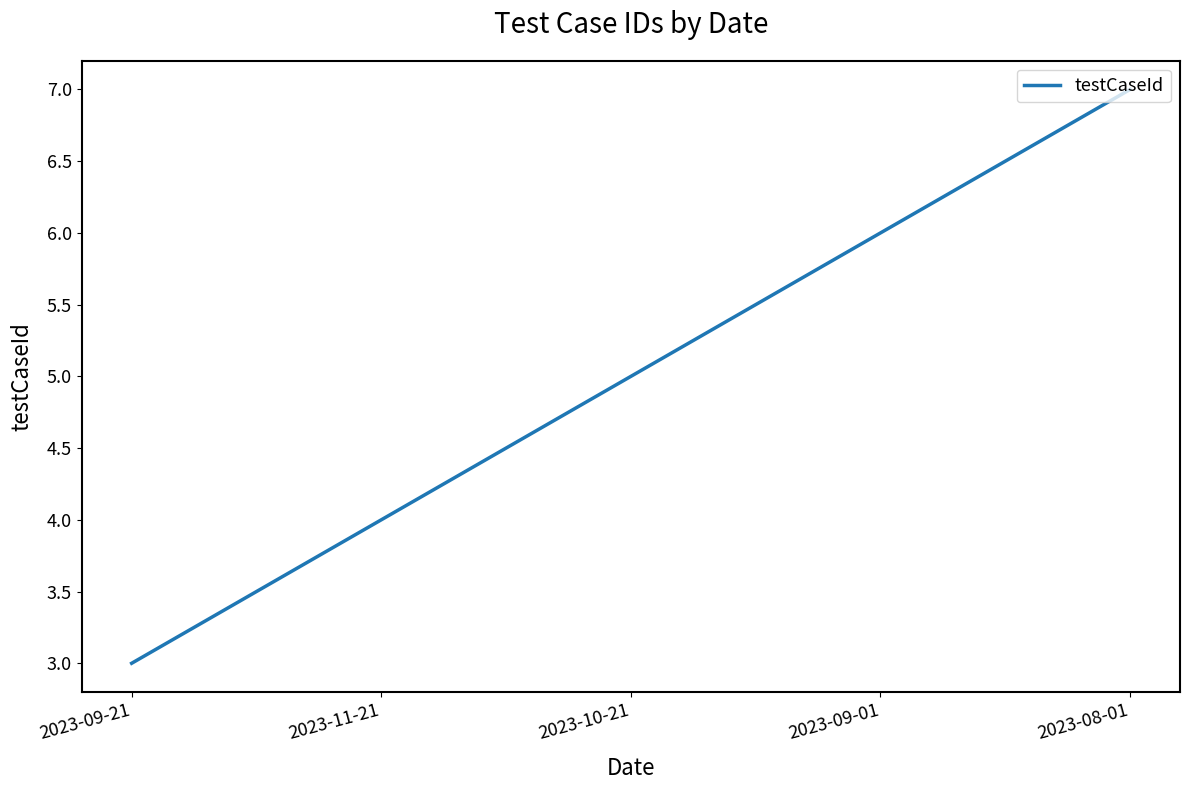

Approximately how many times larger is the value at 2023-11-21 compared to 2023-10-21?

0.8